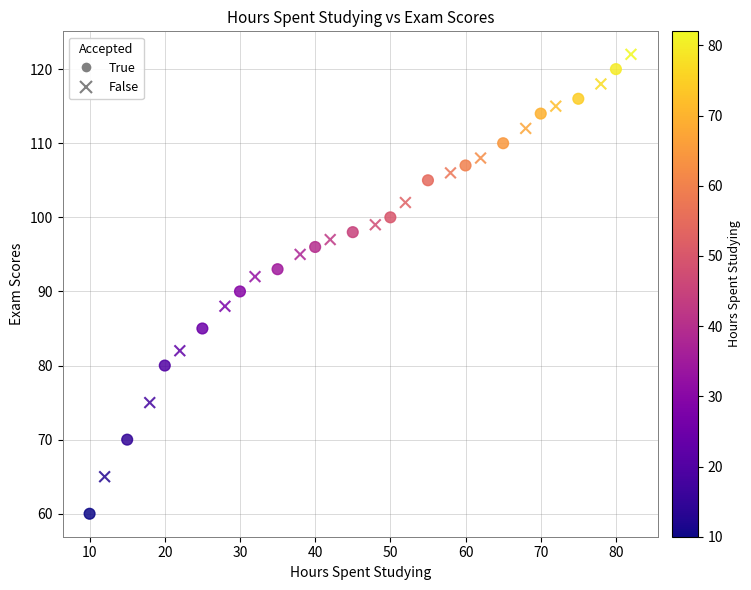

What are all the series names shown in the legend?

True, False